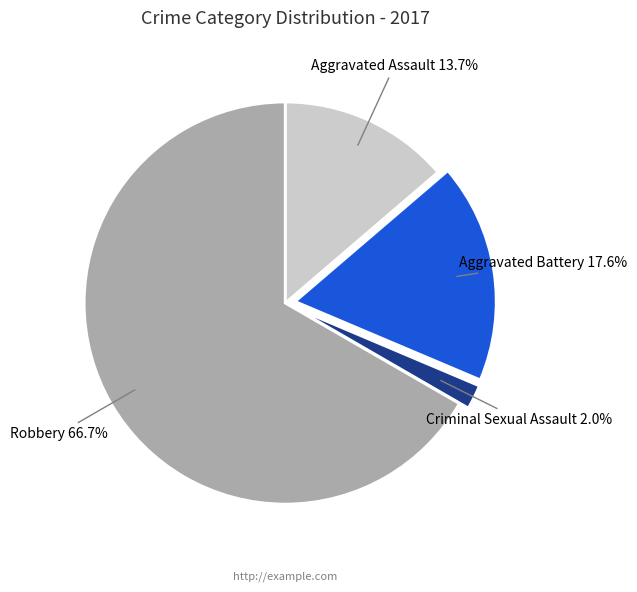

What percentage do Robbery and Aggravated Assault together represent?

80.4%